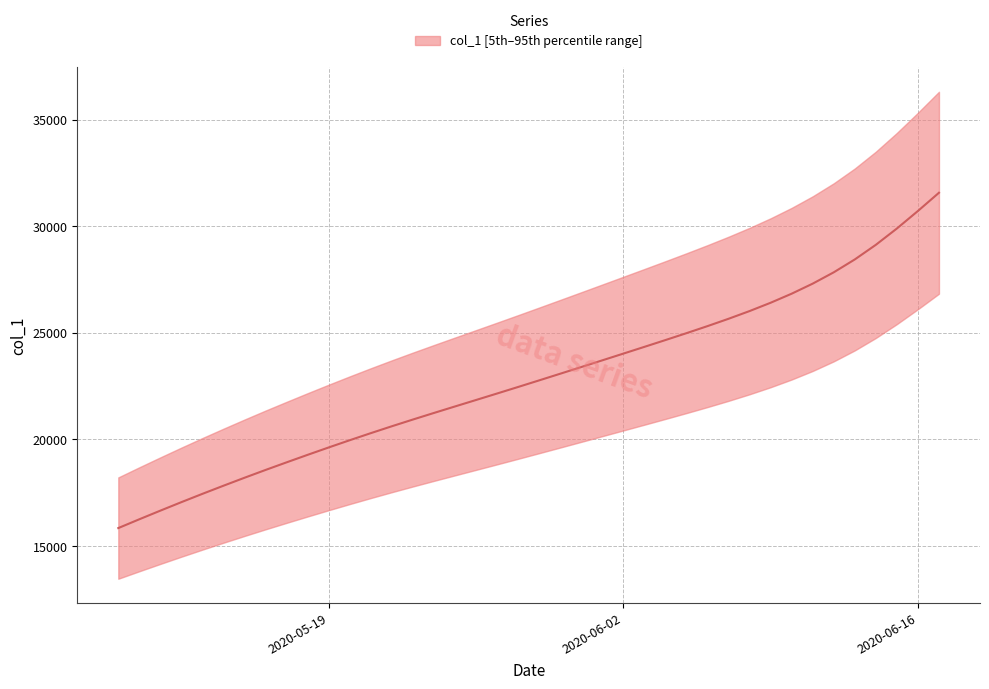

Rank the categories by value from lowest to highest.

2020-05-09, 2020-05-10, 2020-05-11, 2020-05-12, 2020-05-13, 2020-05-14, 2020-05-15, 2020-05-16, 2020-05-17, 2020-05-18, 2020-05-19, 2020-05-20, 2020-05-21, 2020-05-22, 2020-05-23, 2020-05-24, 2020-05-25, 2020-05-26, 2020-05-27, 2020-05-28, 2020-05-29, 2020-05-30, 2020-05-31, 2020-06-01, 2020-06-02, 2020-06-03, 2020-06-04, 2020-06-05, 2020-06-06, 2020-06-07, 2020-06-08, 2020-06-09, 2020-06-10, 2020-06-11, 2020-06-12, 2020-06-13, 2020-06-14, 2020-06-15, 2020-06-16, 2020-06-17